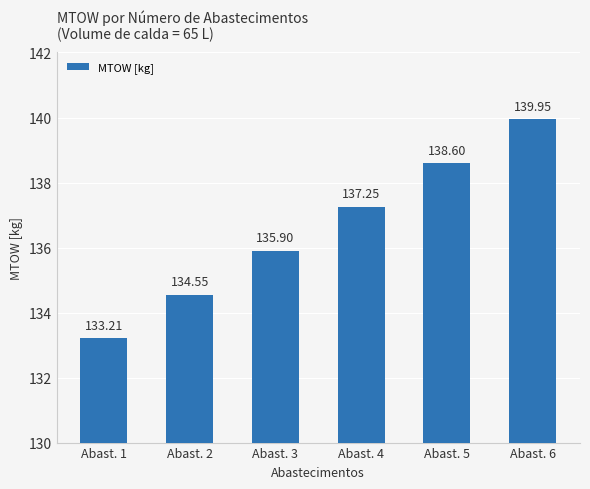

Which category has the lowest value across all series?

Abast. 1